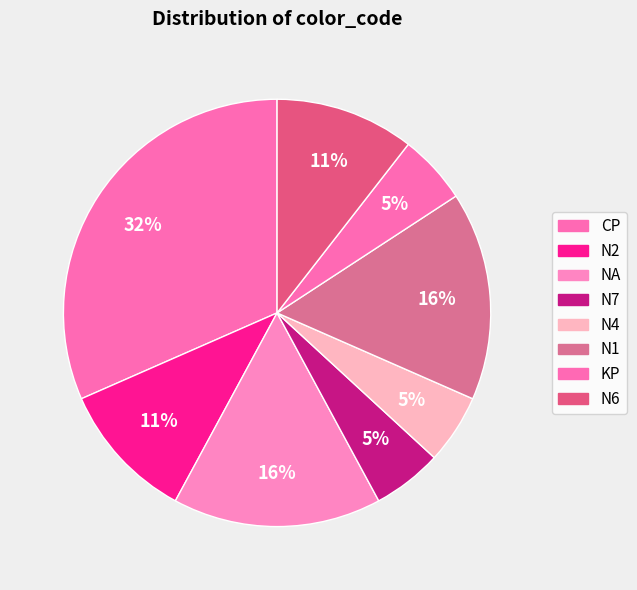

To the nearest percent, what percentage of the pie is N6?

11%